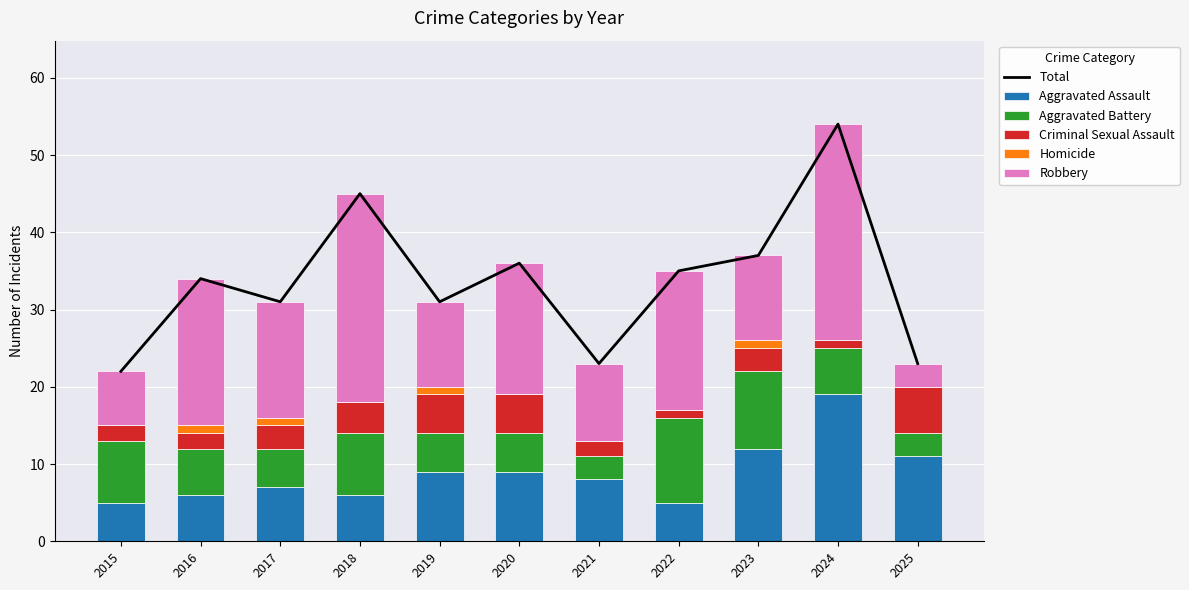

What is the value of the Total bar at the 7th from the left?

23